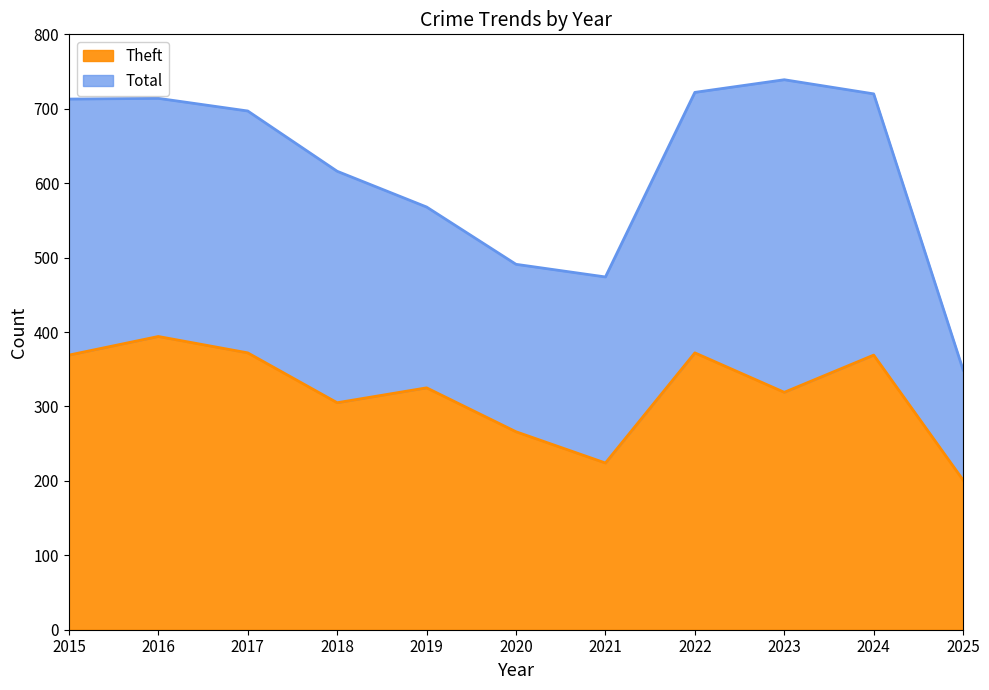

True or false: Total has more than 0 interior local peaks.

True